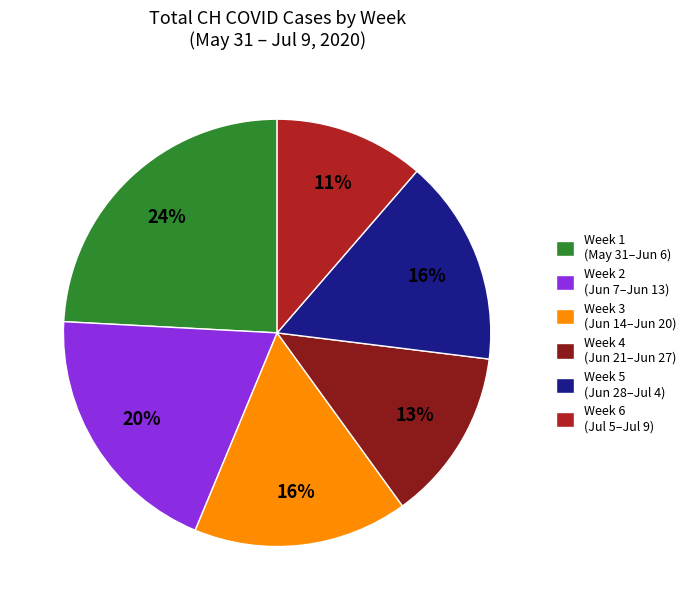

Is Week 2 (Jun 7–Jun 13) the majority of the pie?

No